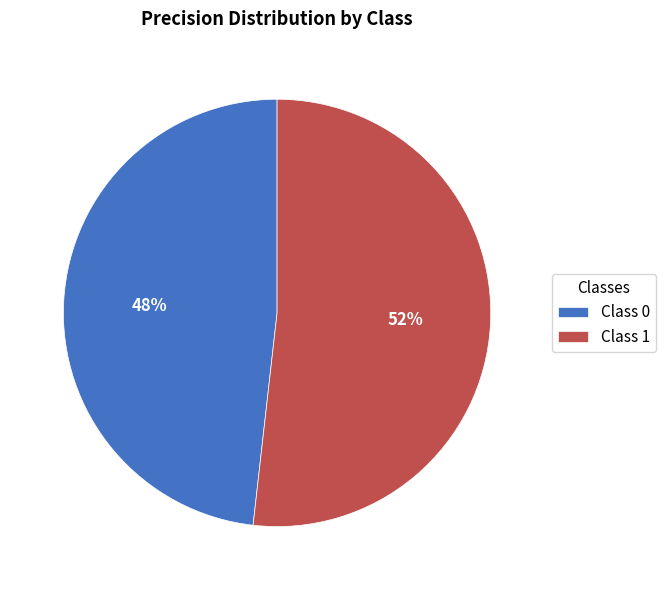

Is there any slice that represents more than half of the pie?

Yes